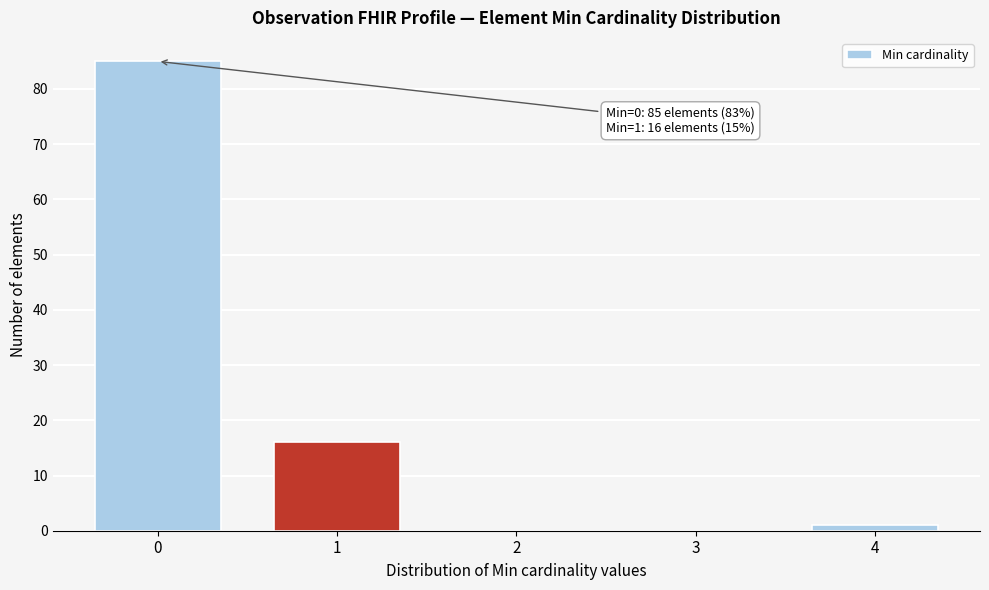

Reading left to right, extract all data points from this chart.

0=85	1=16	2=0	3=0	4=1